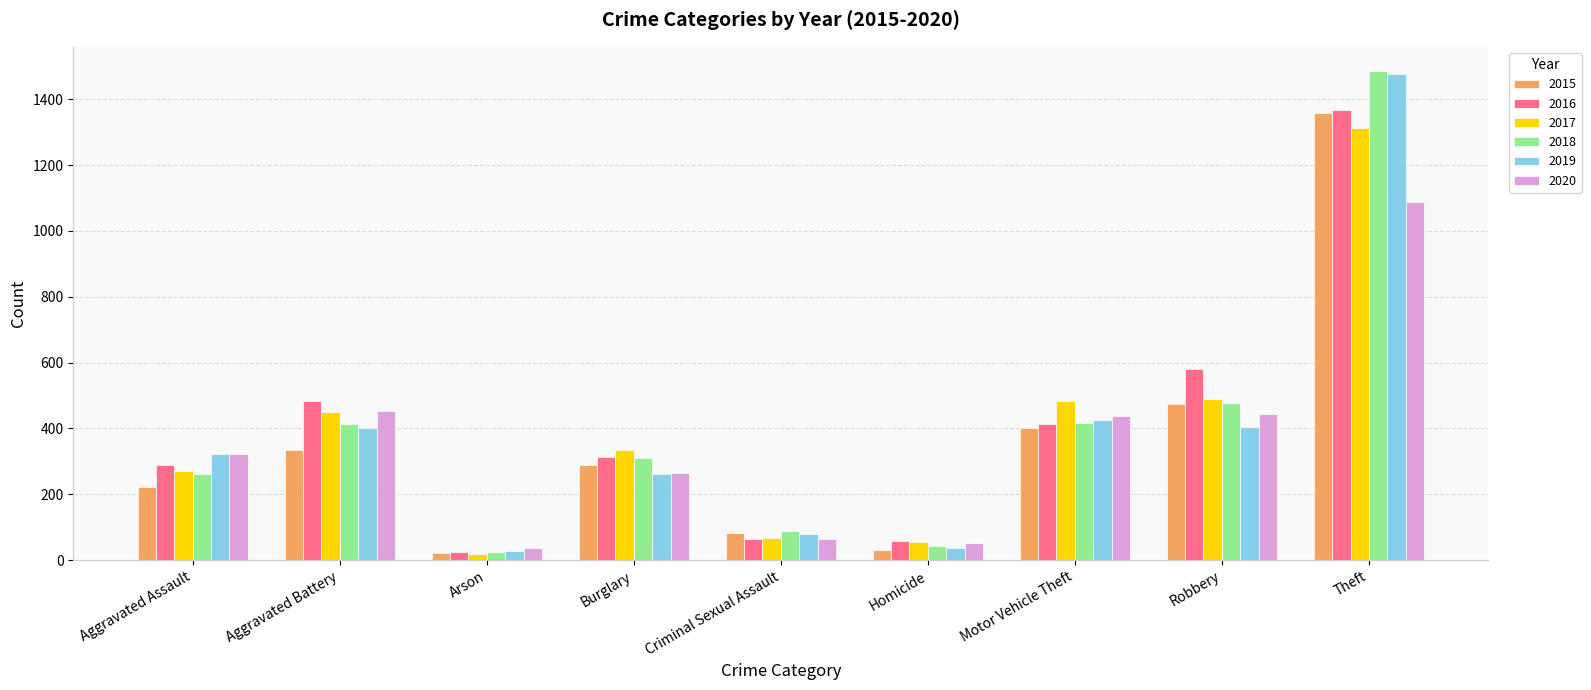

Are the bars horizontal?

No